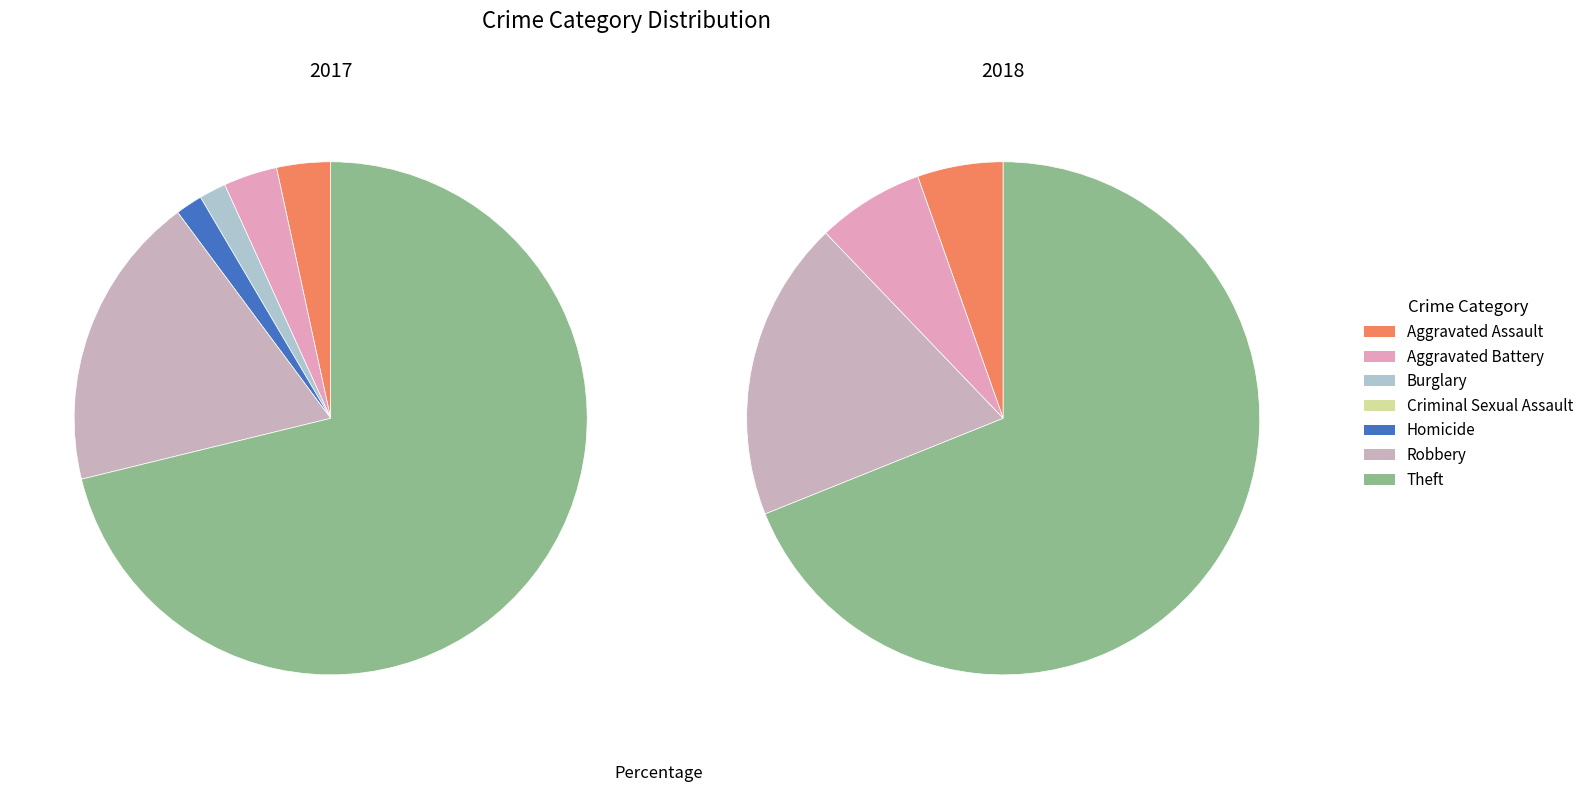

True or false: 6 accounts for 69% of the total.

True